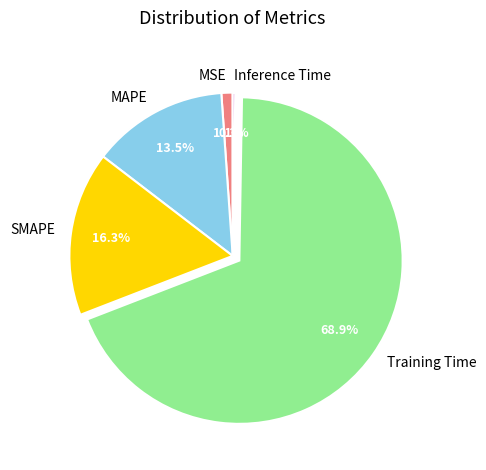

To the nearest percent, what percentage of the pie is MSE?

1%